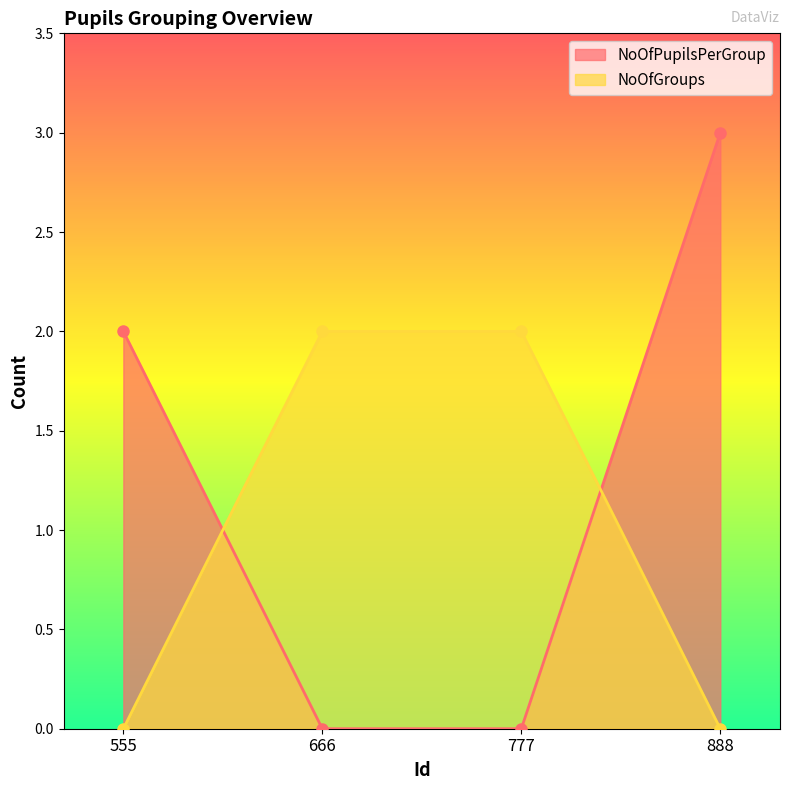

True or false: NoOfGroups has more than 0 interior local peaks.

False